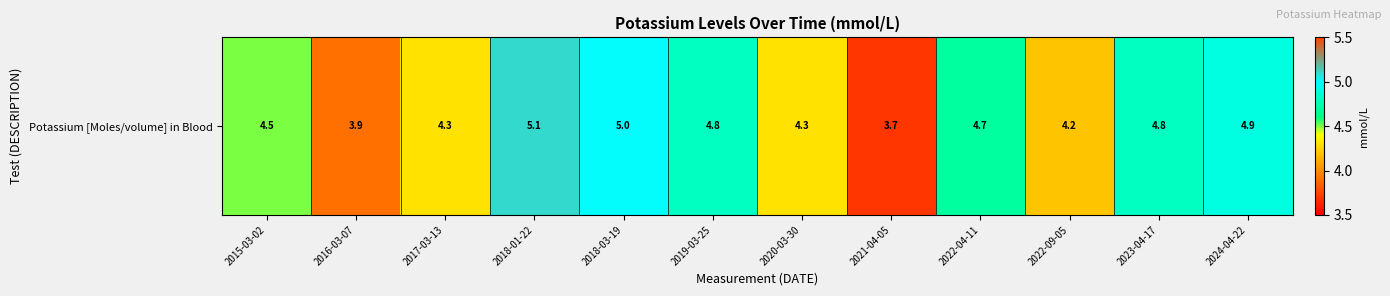

Approximately how many times larger is the value at 2018-03-19 compared to 2015-03-02?

1.1